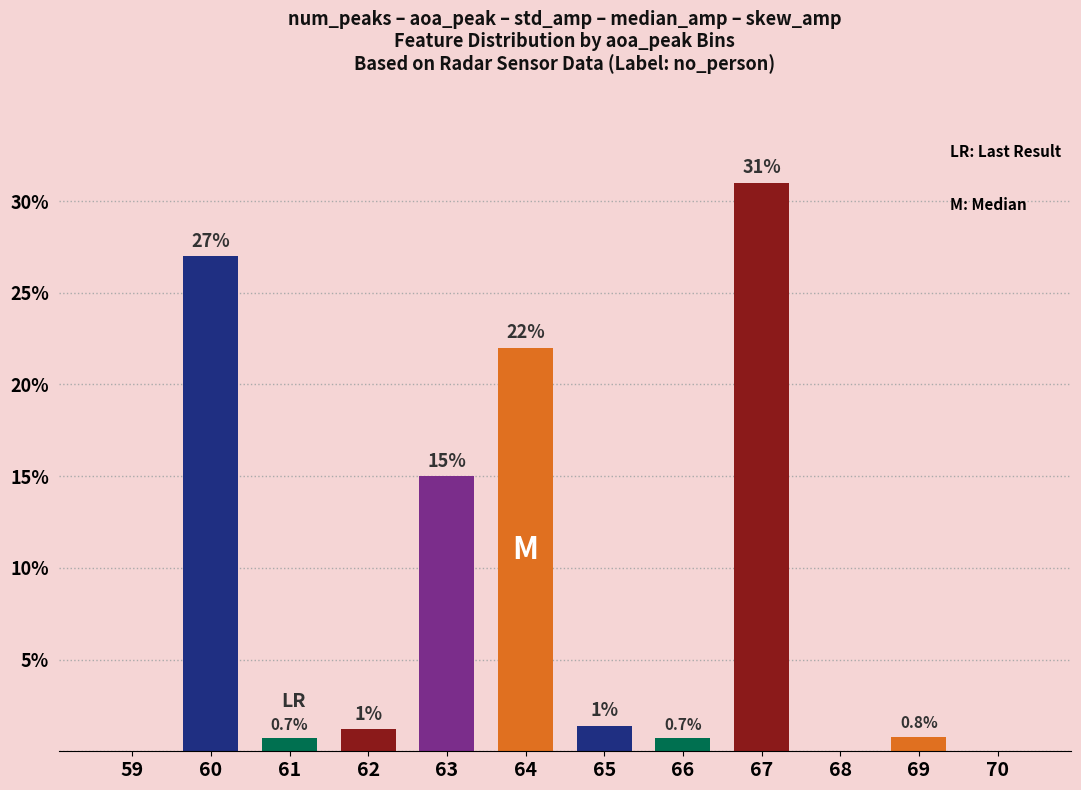

Are the bars horizontal?

No